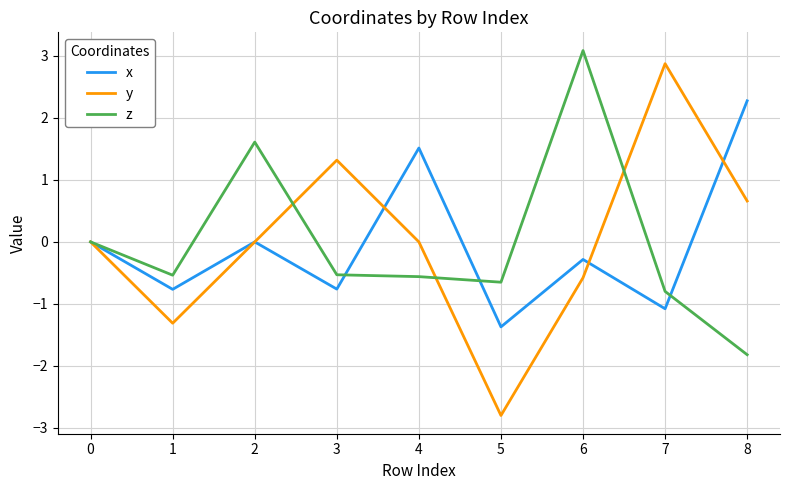

Which label corresponds to the smallest value in the chart?

5